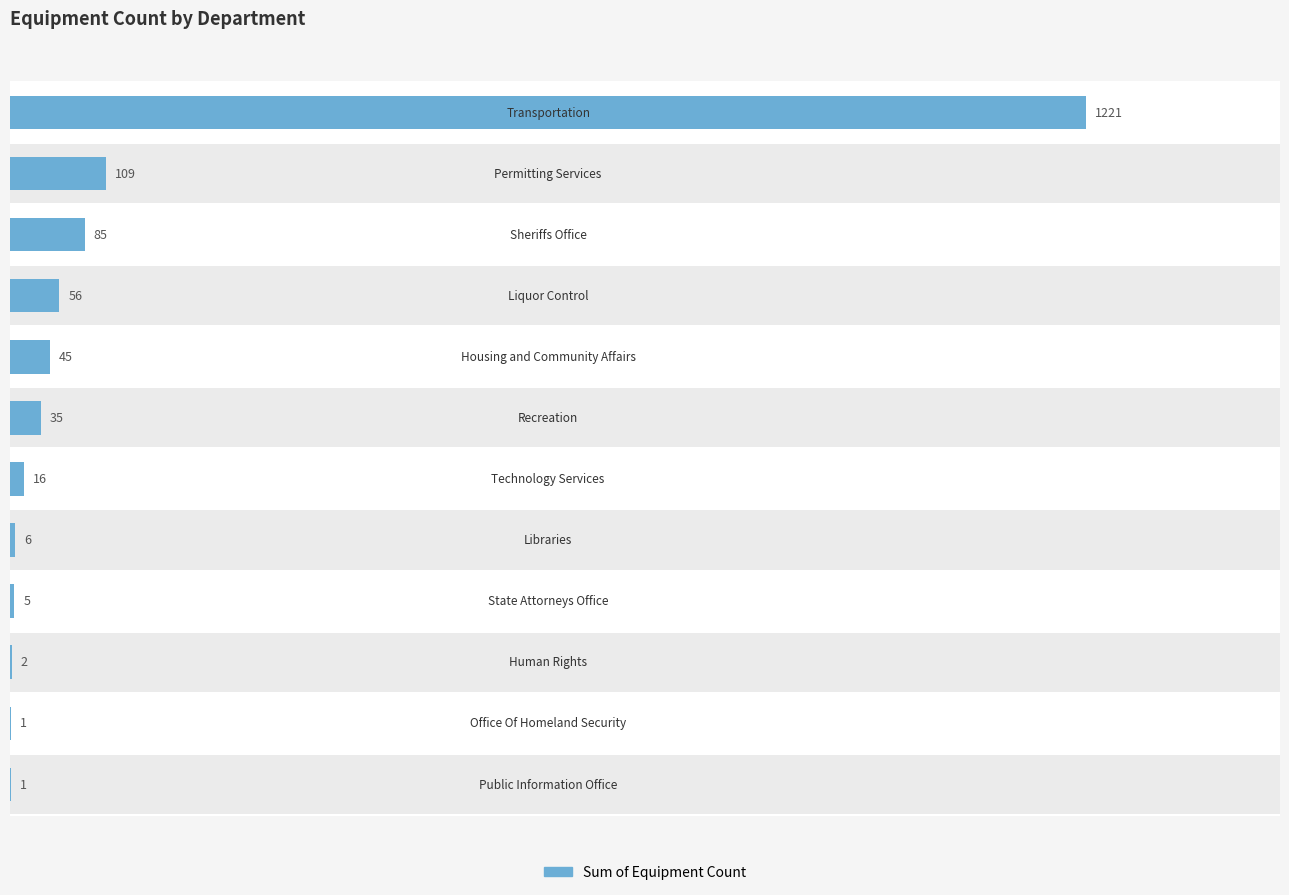

What is the sum of all values?

1582